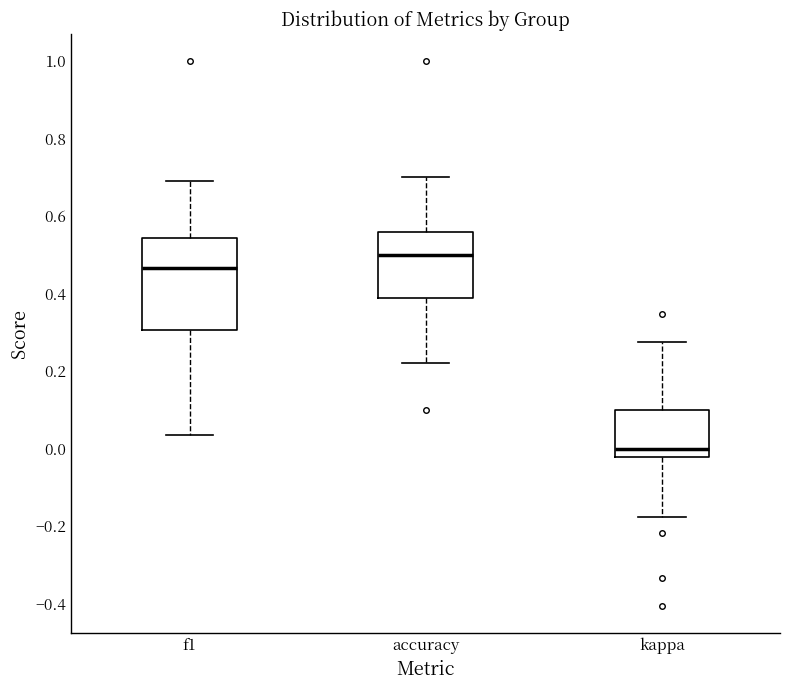

Reading left to right, read every box against the y-axis: the position of its median line, the range the box covers, and the ends of its whiskers. The values are not printed on the chart, so give them approximately, as read against the axis.

f1: median 0.46, box 0.30 to 0.54, whiskers 0.04 to 0.70
accuracy: median 0.50, box 0.38 to 0.56, whiskers 0.22 to 0.70
kappa: median 0.00, box -0.02 to 0.10, whiskers -0.18 to 0.28